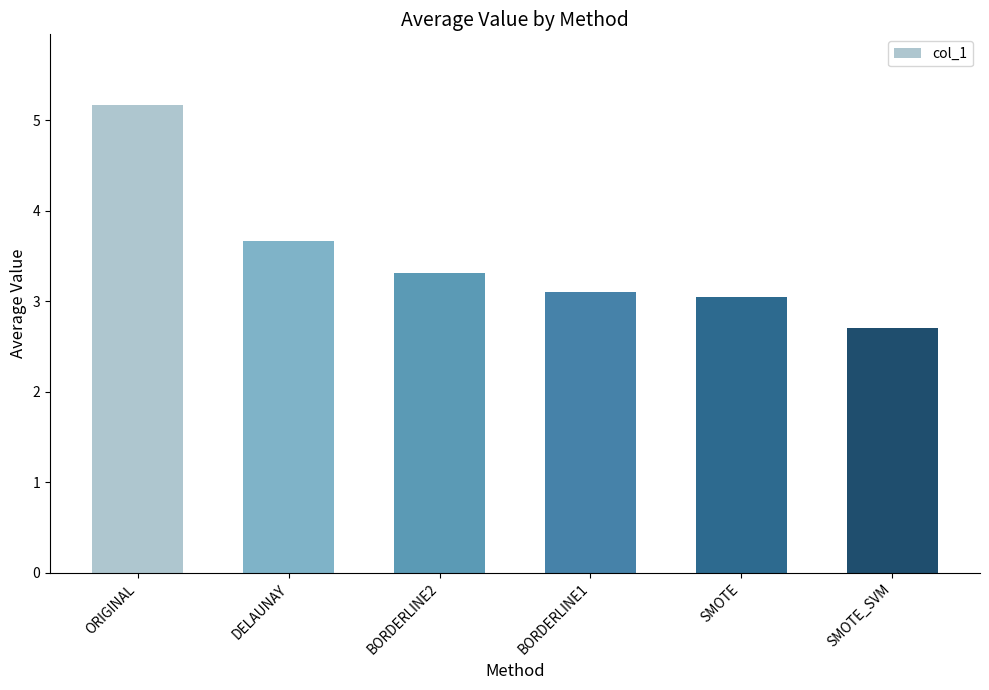

List the labels in order of value, largest first.

ORIGINAL, DELAUNAY, BORDERLINE2, BORDERLINE1, SMOTE, SMOTE_SVM